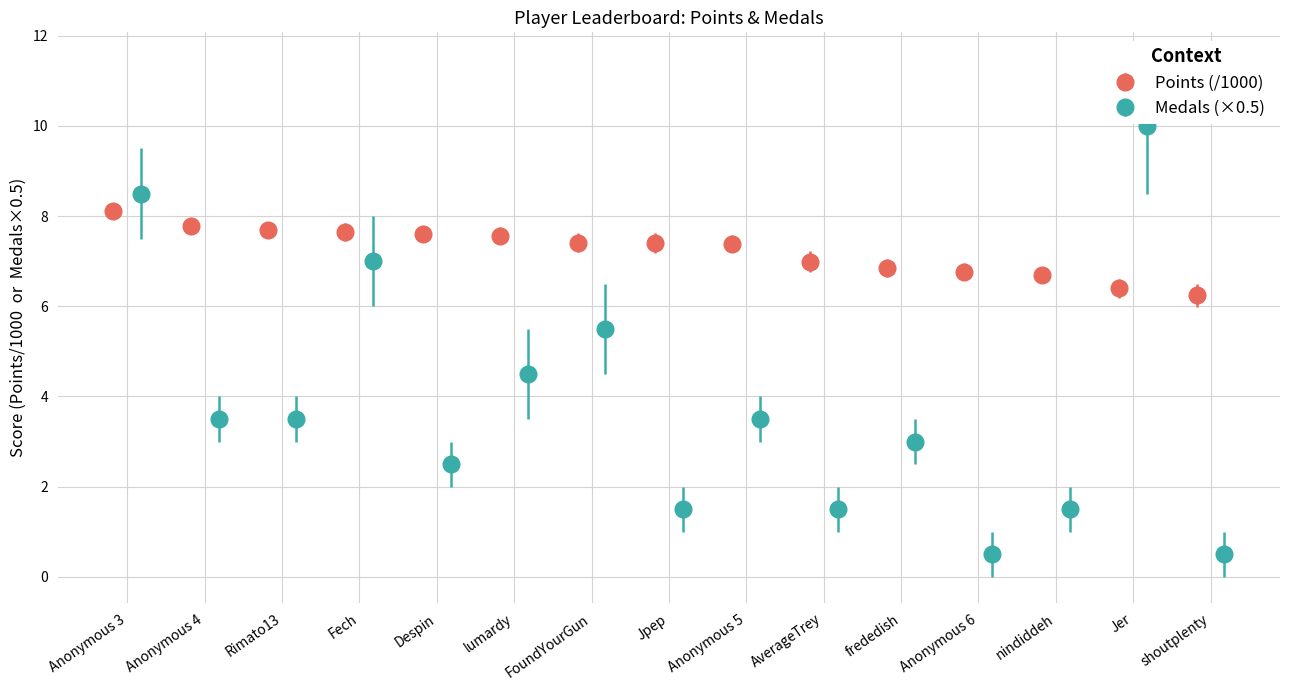

True or false: Medals (×0.5) has more than 1 points higher than both neighbors.

True